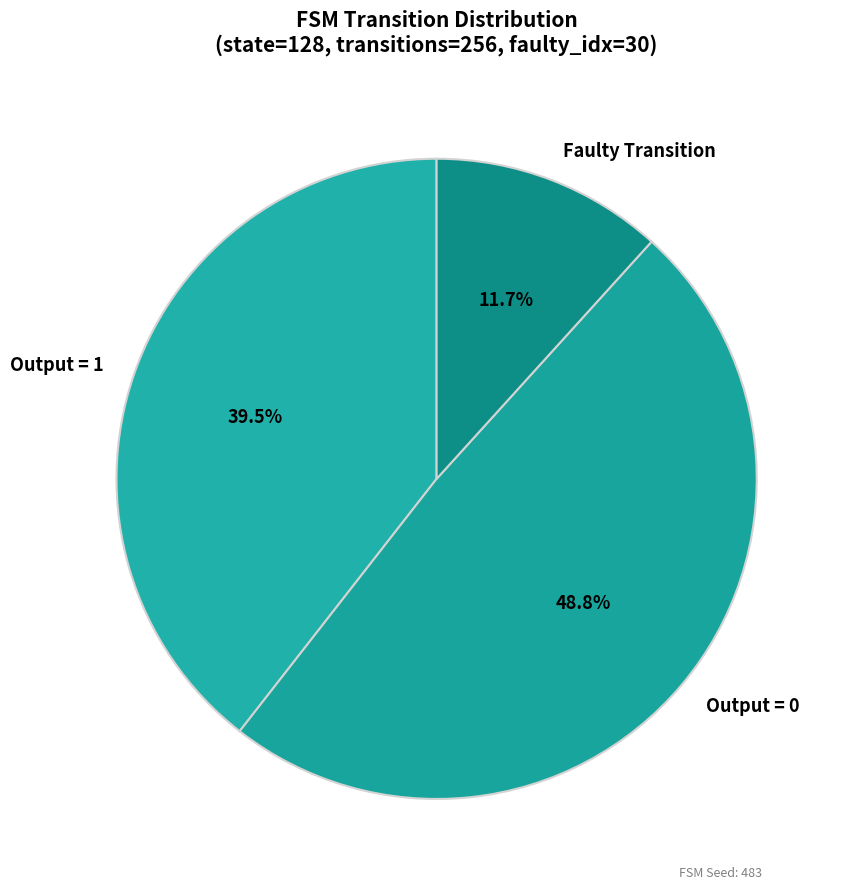

Is there any slice that represents more than half of the pie?

No